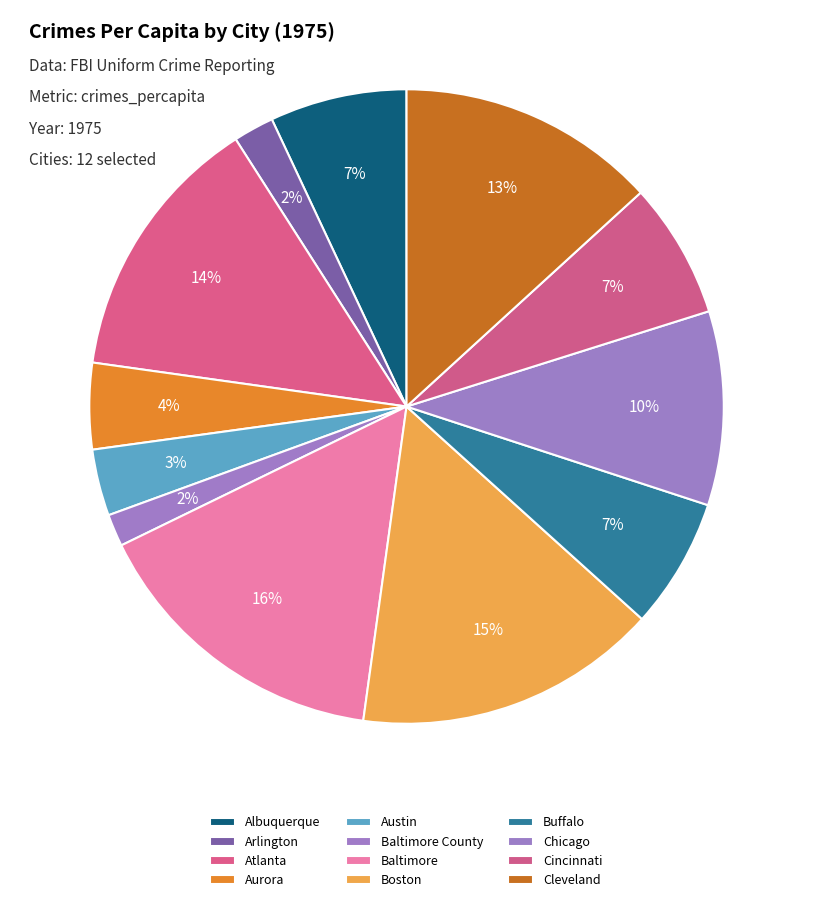

How many segments does this pie chart have?

12